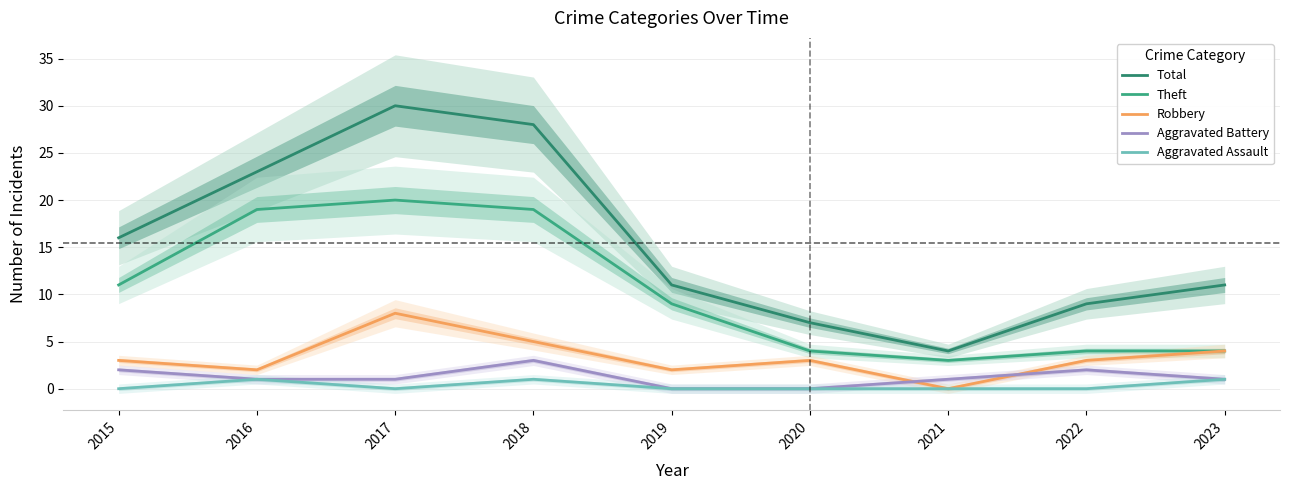

What is the value of the Theft point at the 8th from the left?

4